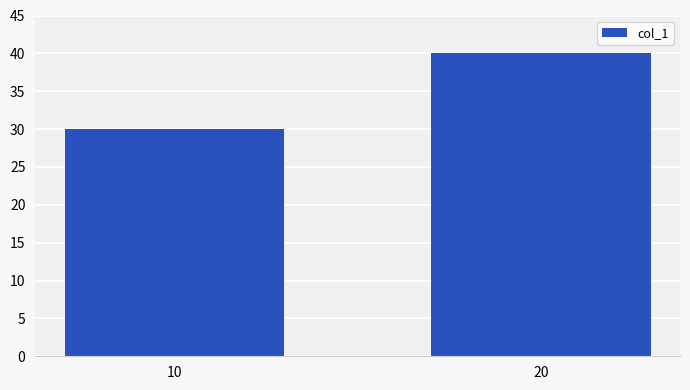

Count the values in the range 30 to 40.

2